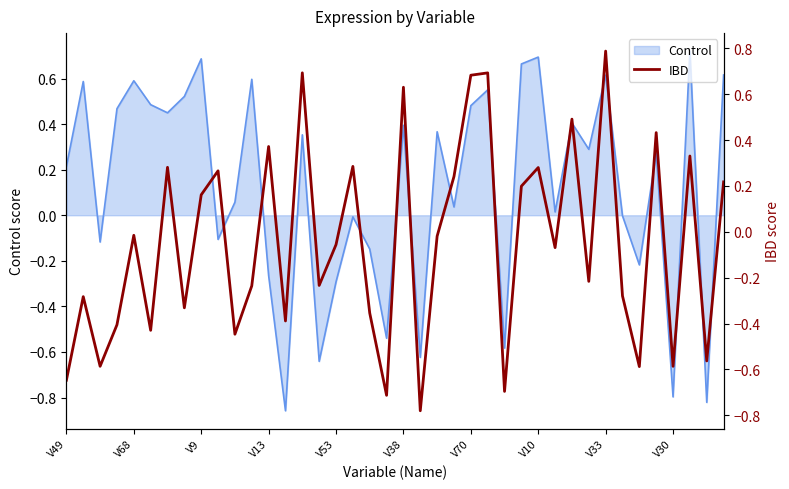

The Control series shows 1.0 at V68. True or false?

False